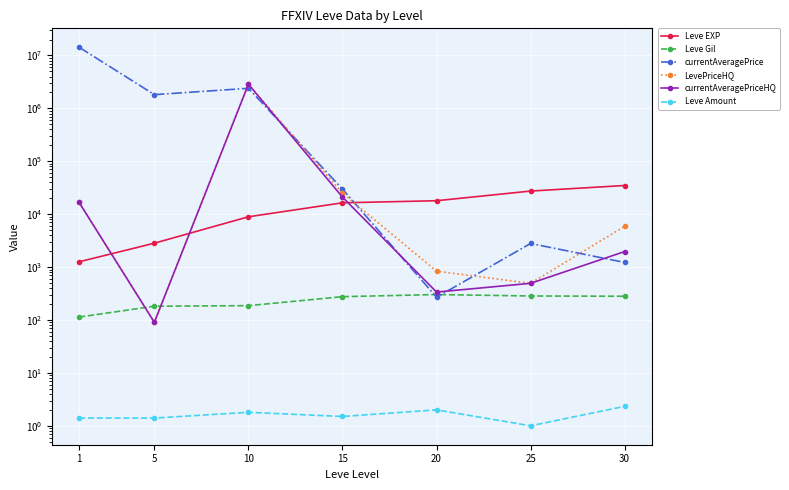

What is the maximum value for LevePriceHQ?

2865055.6